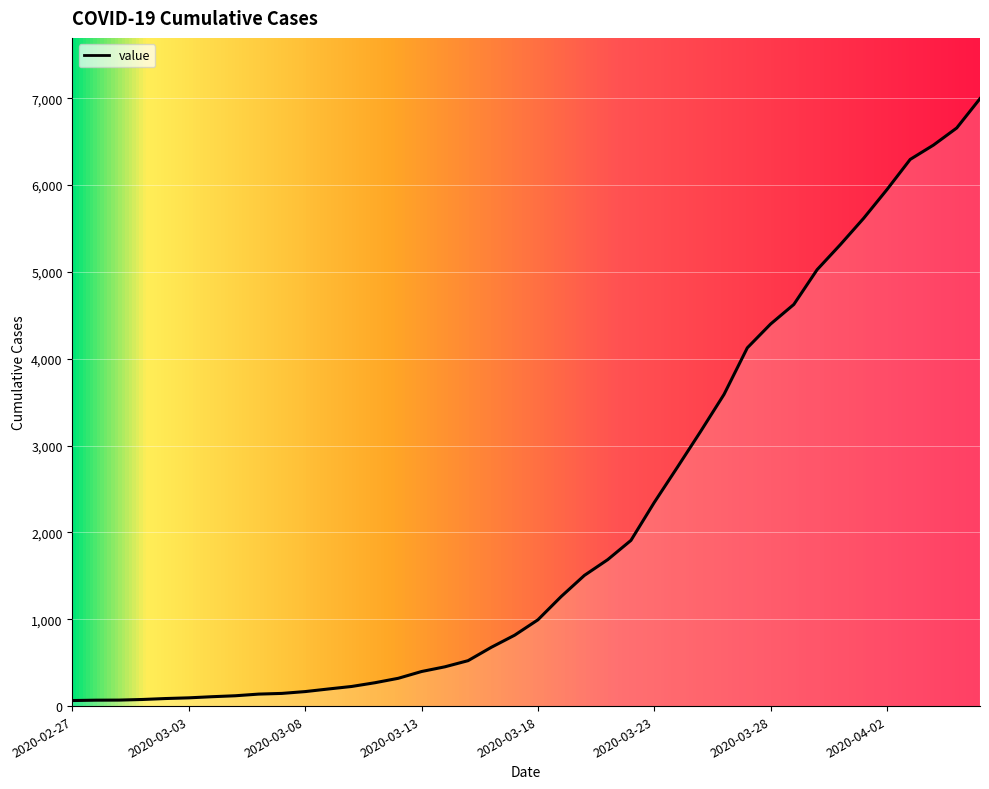

What is the difference between the maximum and minimum values?

6931